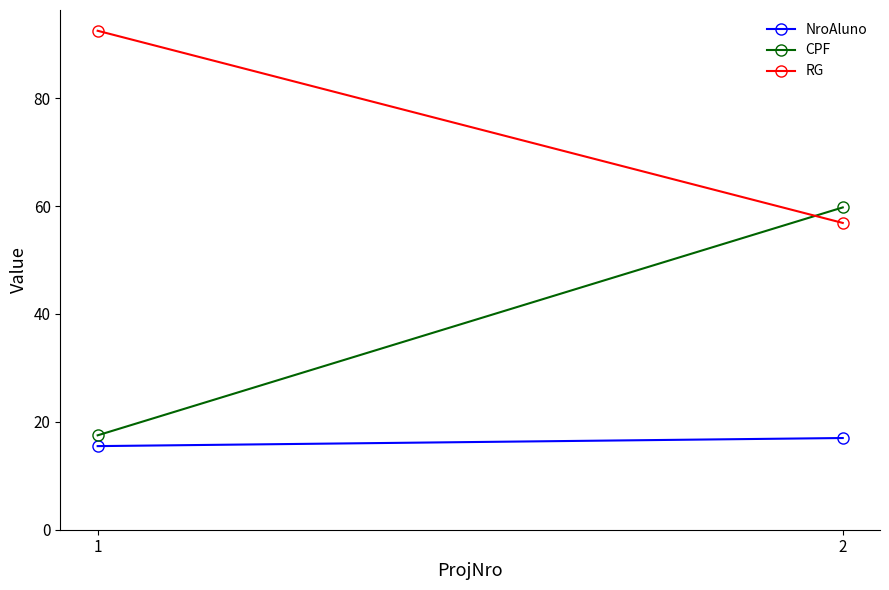

What is the value of the NroAluno point at the 2nd from the left?

17.0